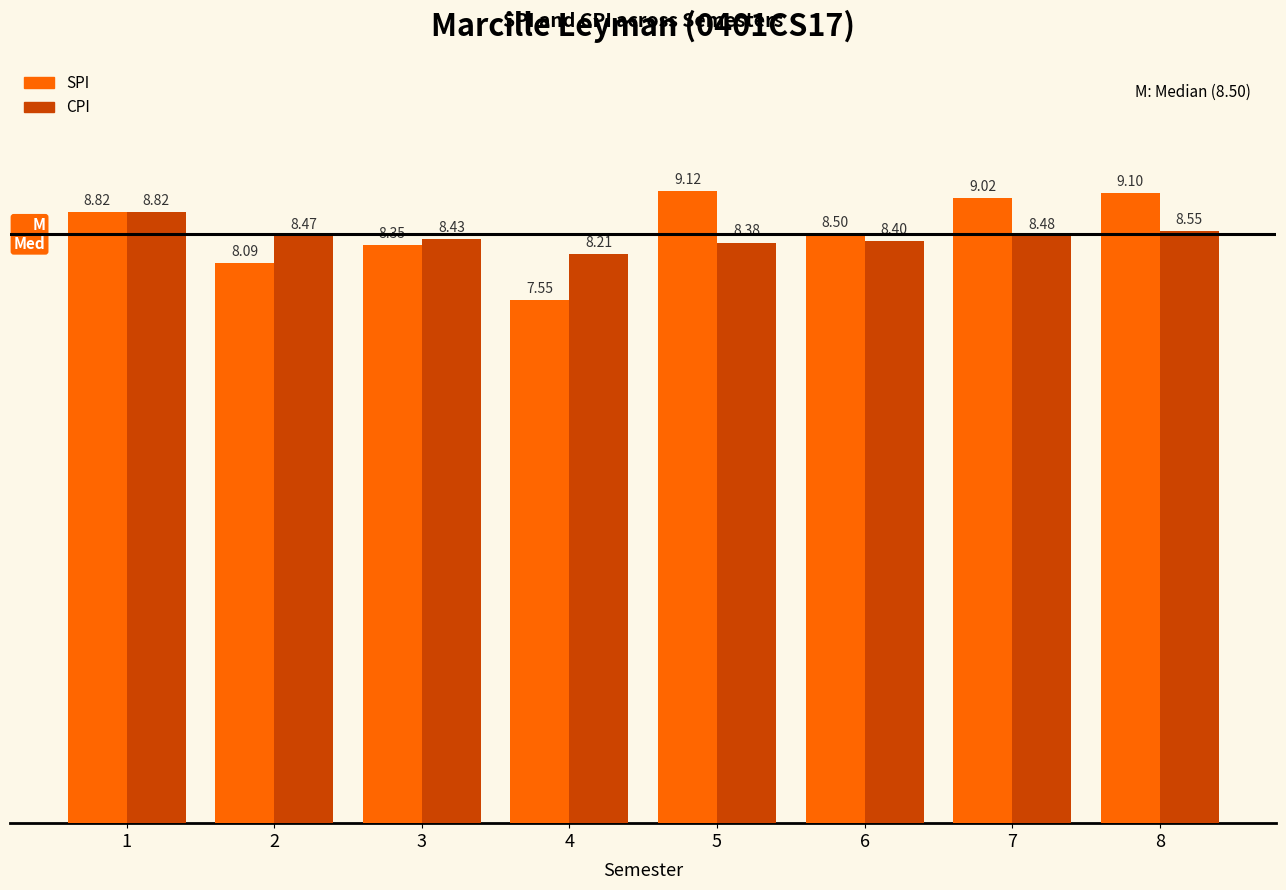

The CPI series shows 8.8 at 1. True or false?

True